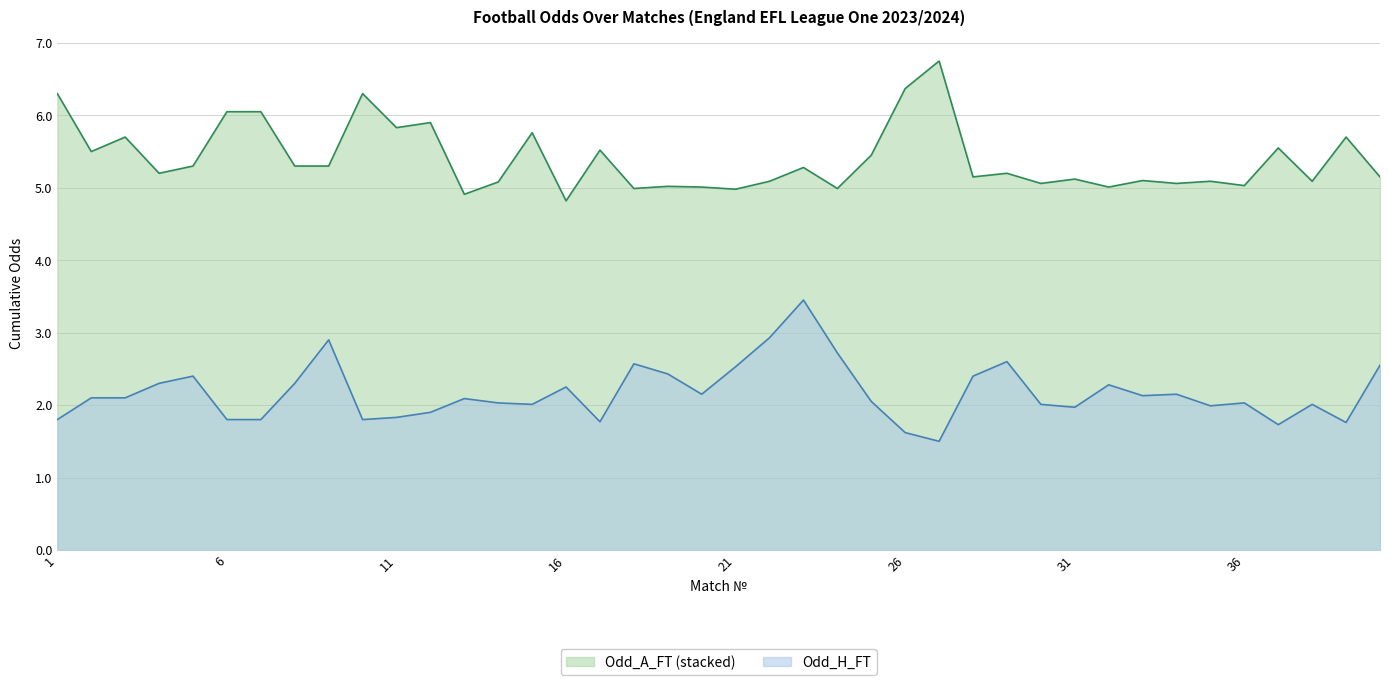

At which category is the sum across all series the highest?

27